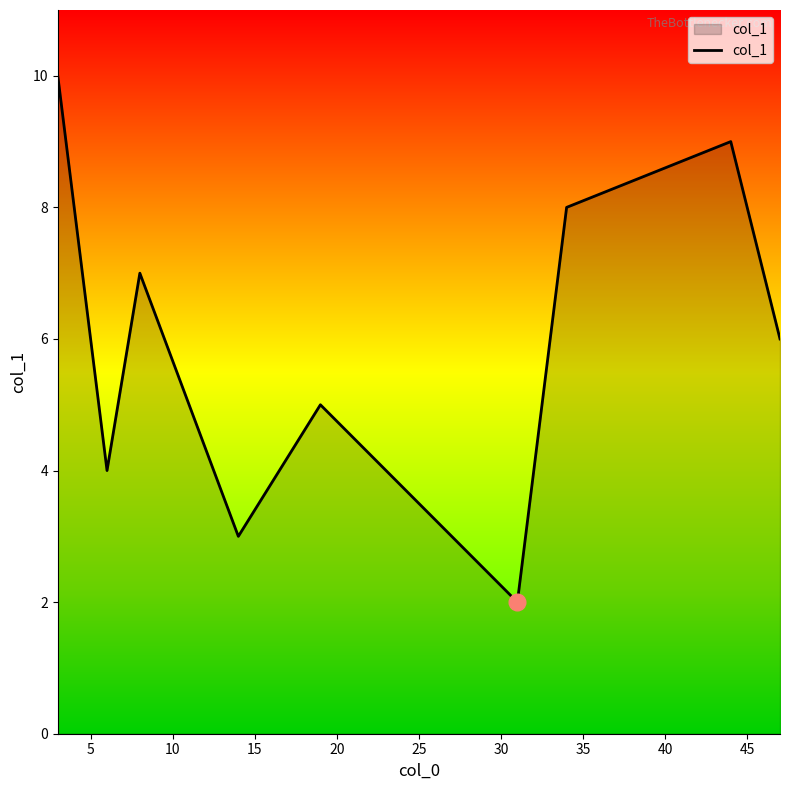

What is the minimum value shown in the chart?

2.0